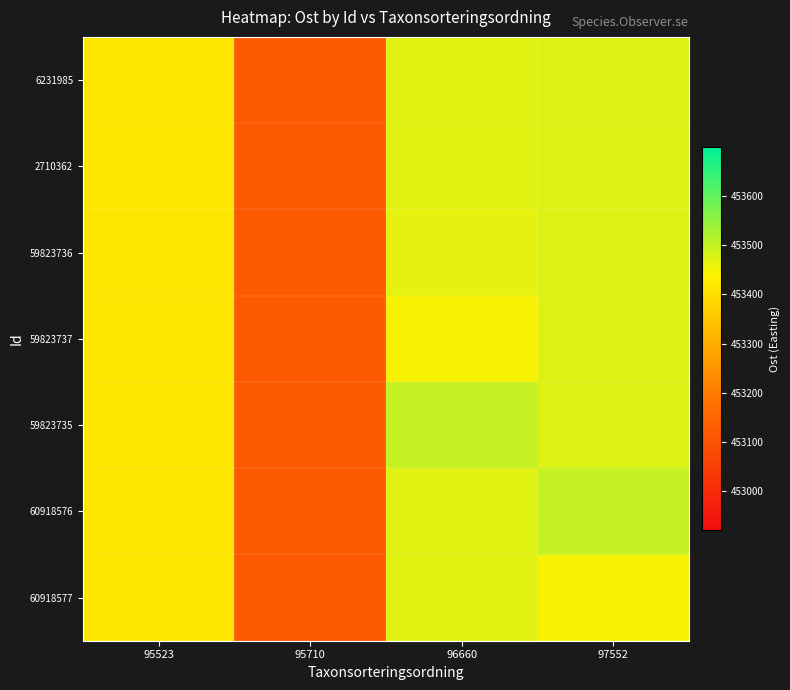

At which category is the sum across all series the highest?

97552